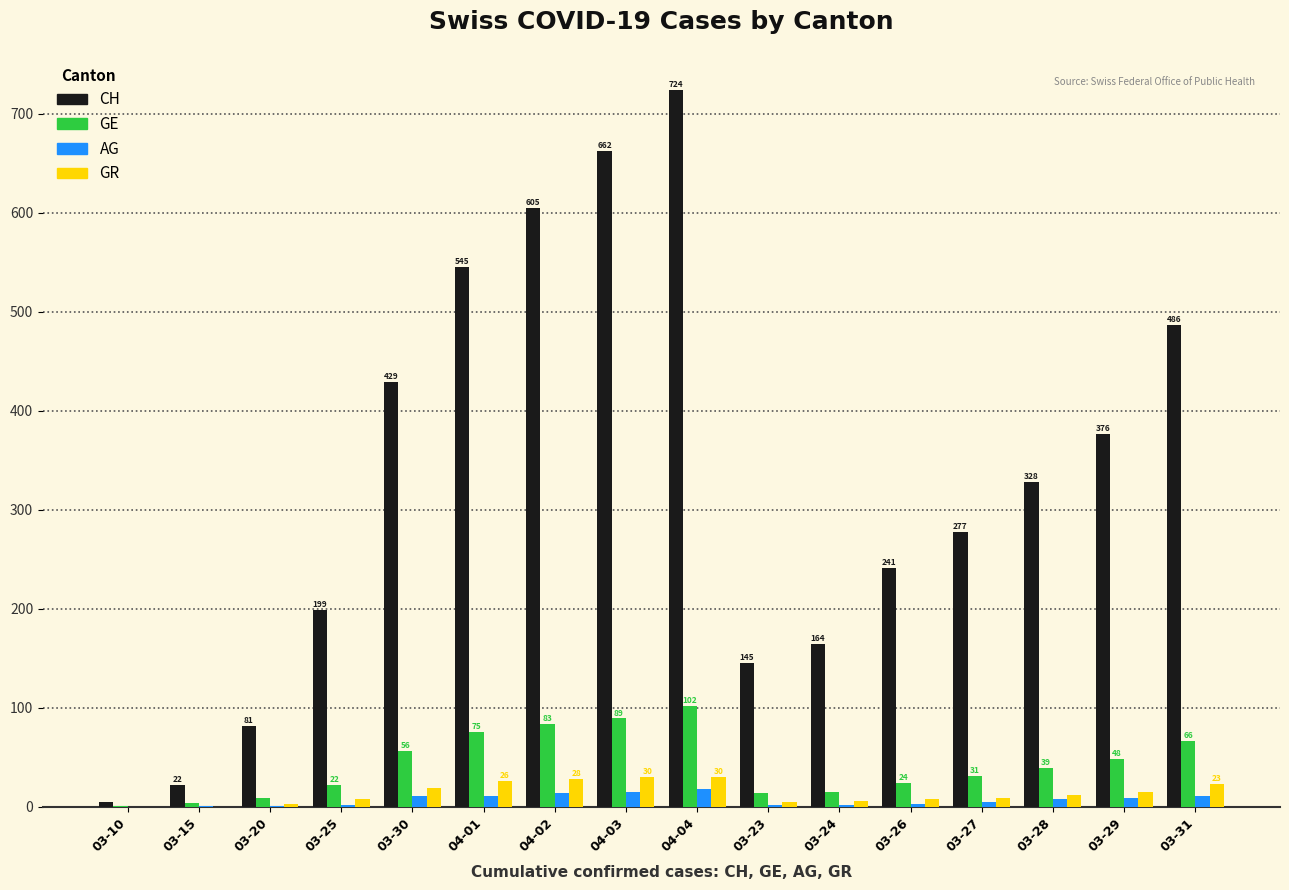

Where does the GE series first go above 39?

03-30